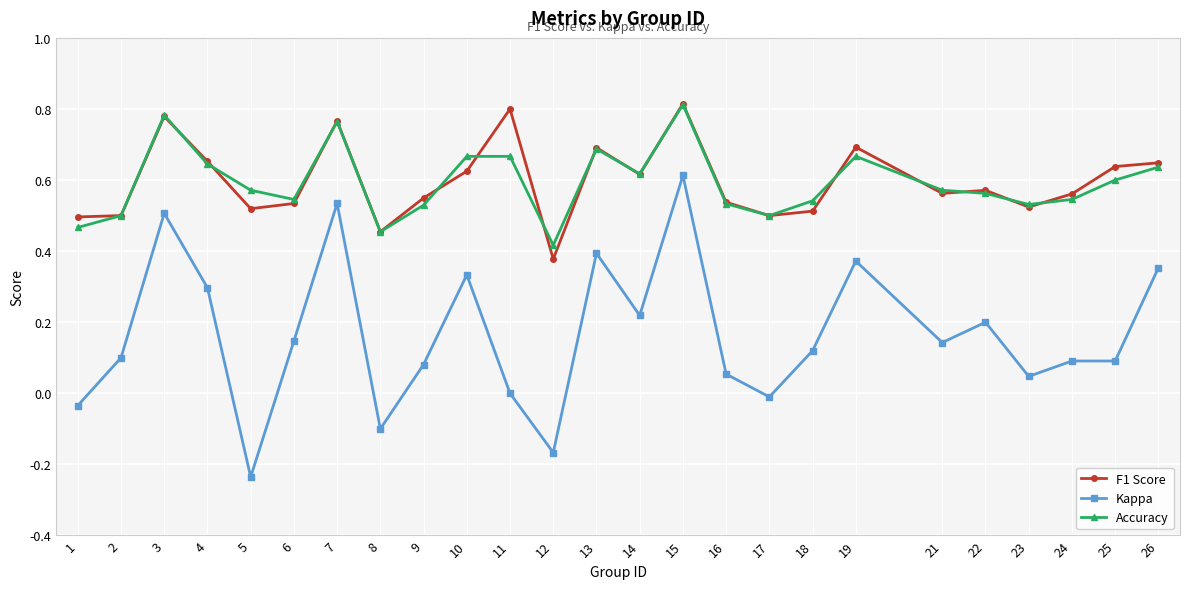

Which category has the lowest value across all series?

5